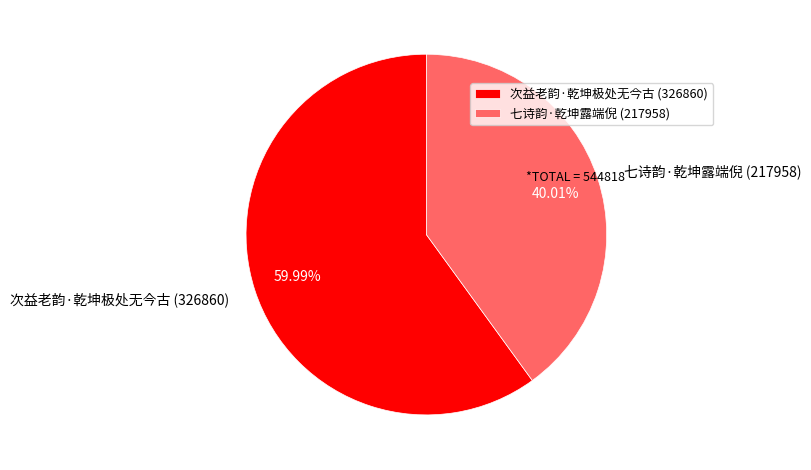

To the nearest percent, what is the combined percentage of 次益老韵·乾坤极处无今古 and 七诗韵·乾坤露端倪?

100%